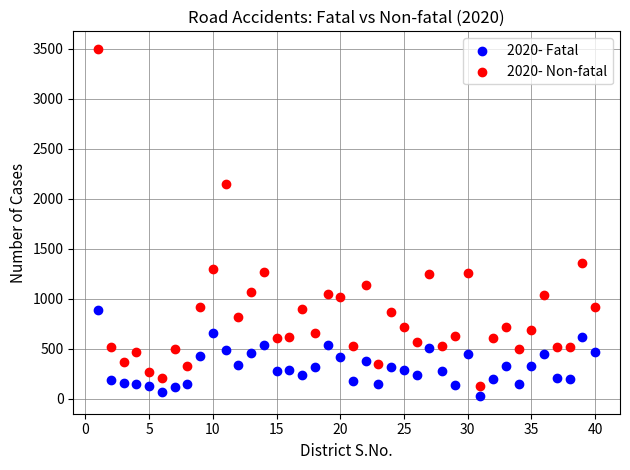

Across all data points, what is the range of X values (max minus min)?

39